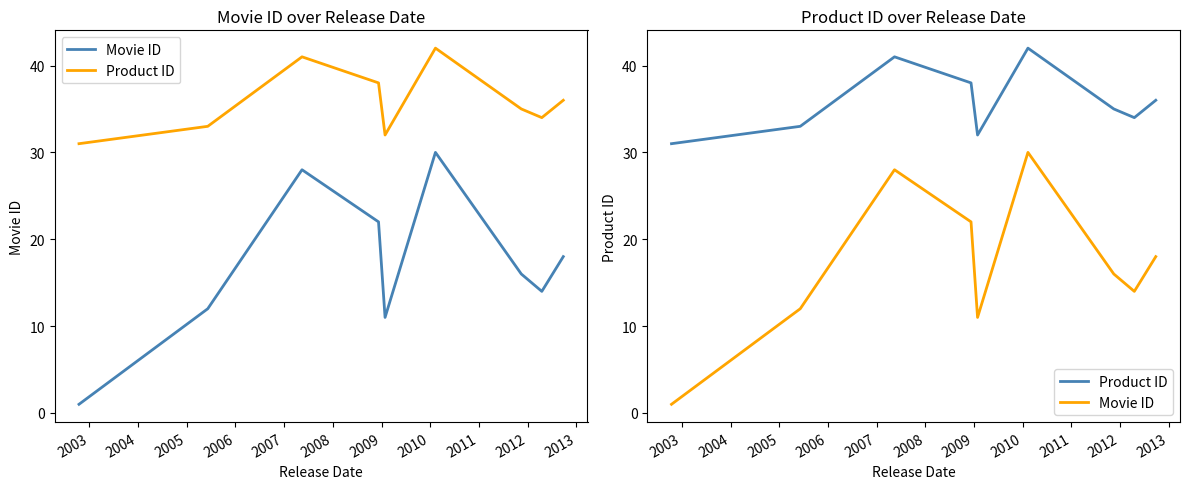

What is the sum of all Product ID values?

322